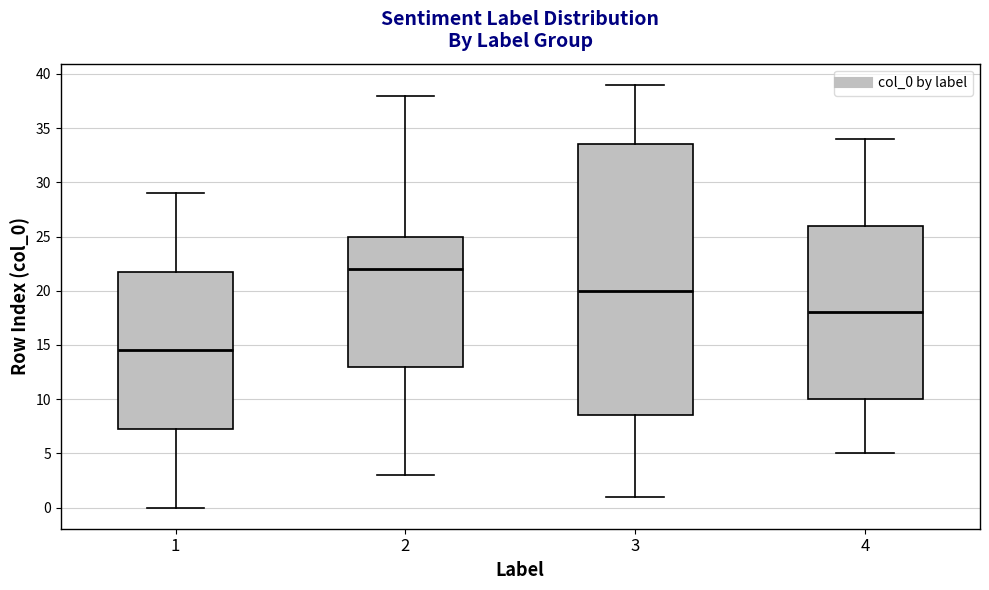

Reading left to right, read every box against the y-axis: the position of its median line, the range the box covers, and the ends of its whiskers. The values are not printed on the chart, so give them approximately, as read against the axis.

1: median 14.5, box 7.5 to 22.0, whiskers 0.0 to 29.0
2: median 22.0, box 13.0 to 25.0, whiskers 3.0 to 38.0
3: median 20.0, box 8.5 to 33.5, whiskers 1.0 to 39.0
4: median 18.0, box 10.0 to 26.0, whiskers 5.0 to 34.0